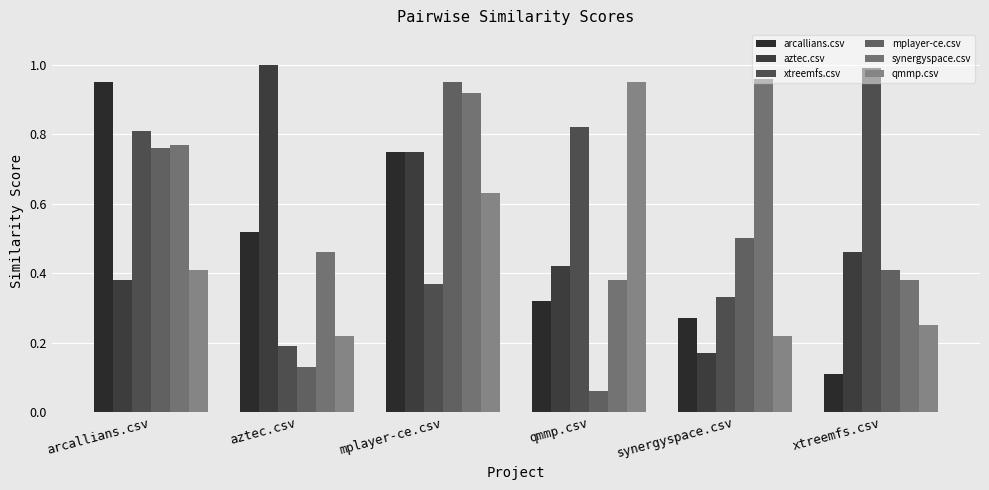

True or false: qmmp.csv has a value of 0.1 at synergyspace.csv.

False